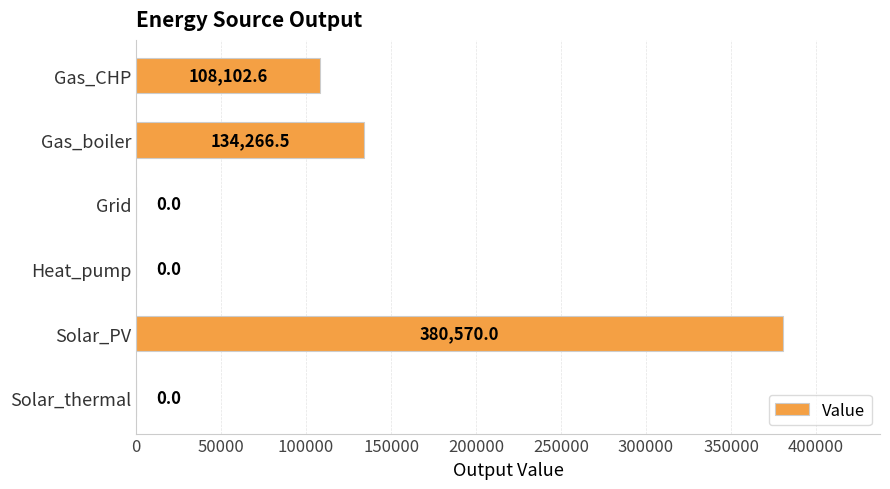

Between Gas_CHP and Grid, which is larger?

Gas_CHP